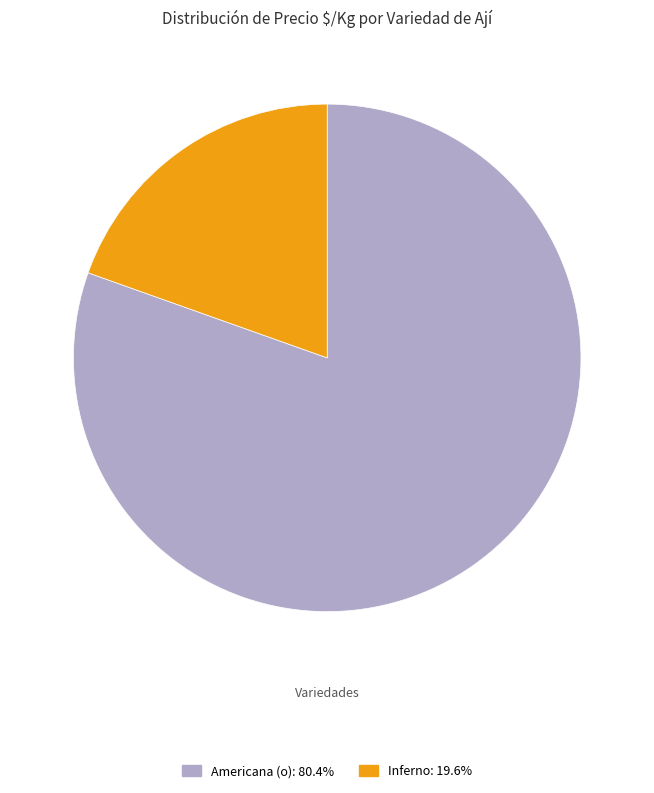

Is there any slice that represents more than half of the pie?

Yes